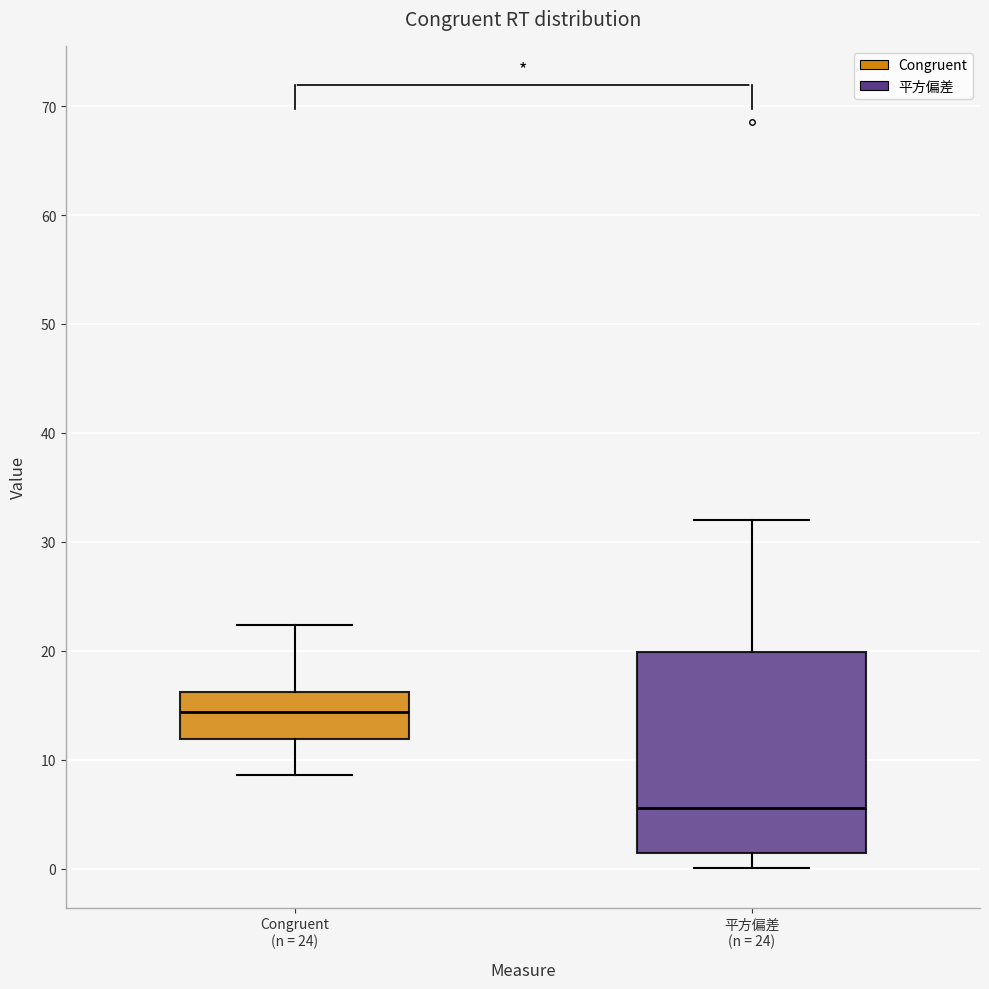

Comparing the boxes themselves (not the whiskers), which one is the tallest?

平方偏差 (n = 24)